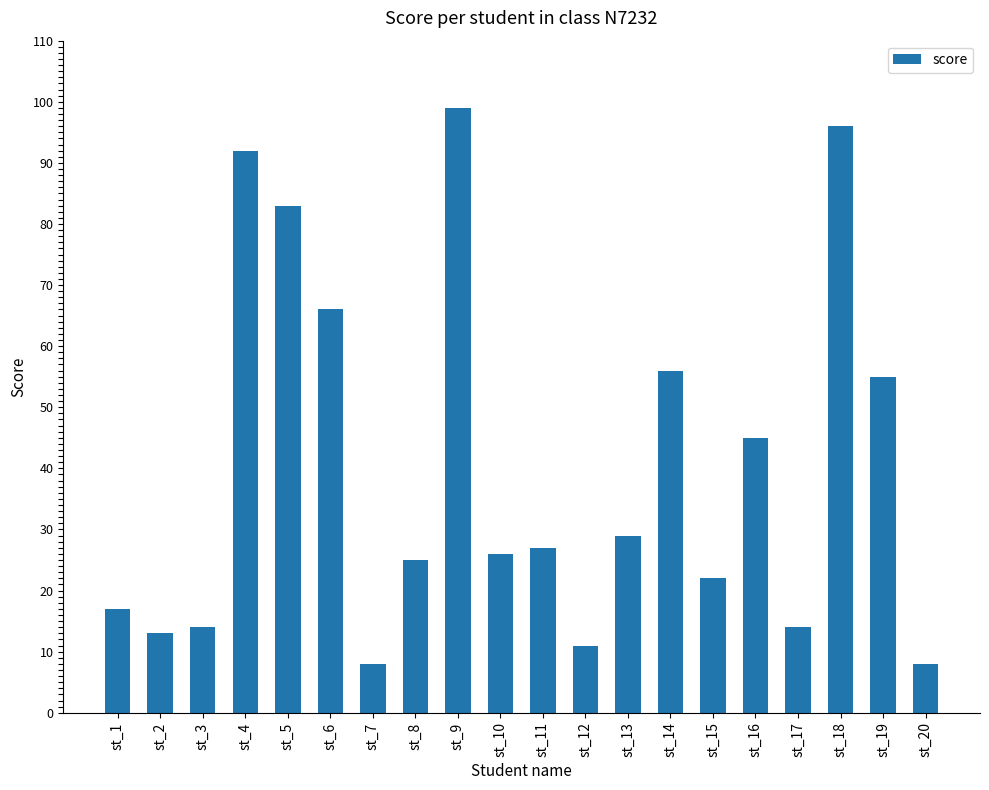

What is the change in value from st_7 to st_9?

+91